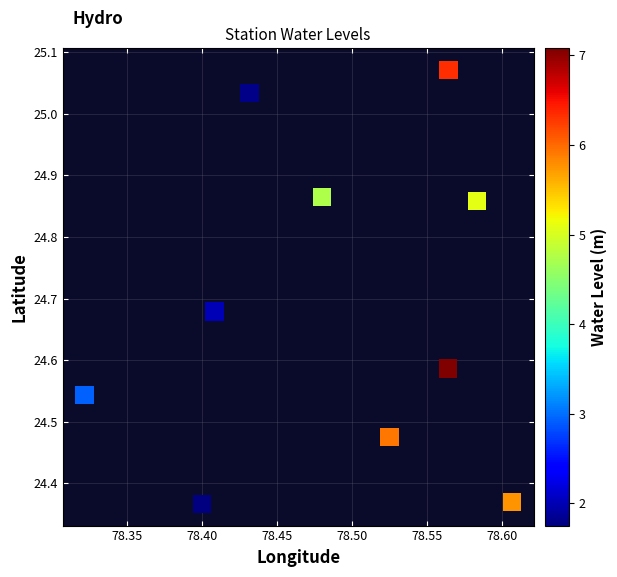

What is the average X value?

78.5